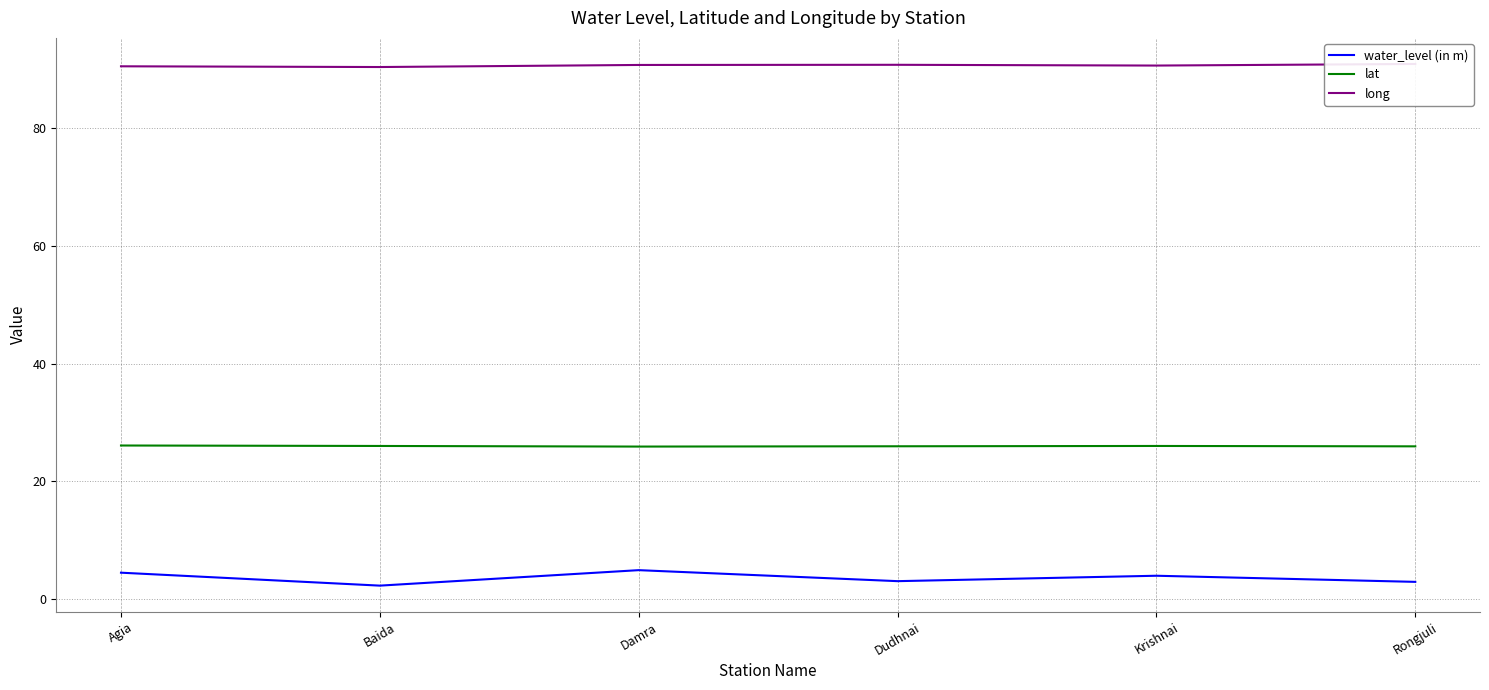

What is the difference between the maximum and second lowest values in the water_level (in m) series?

2.0